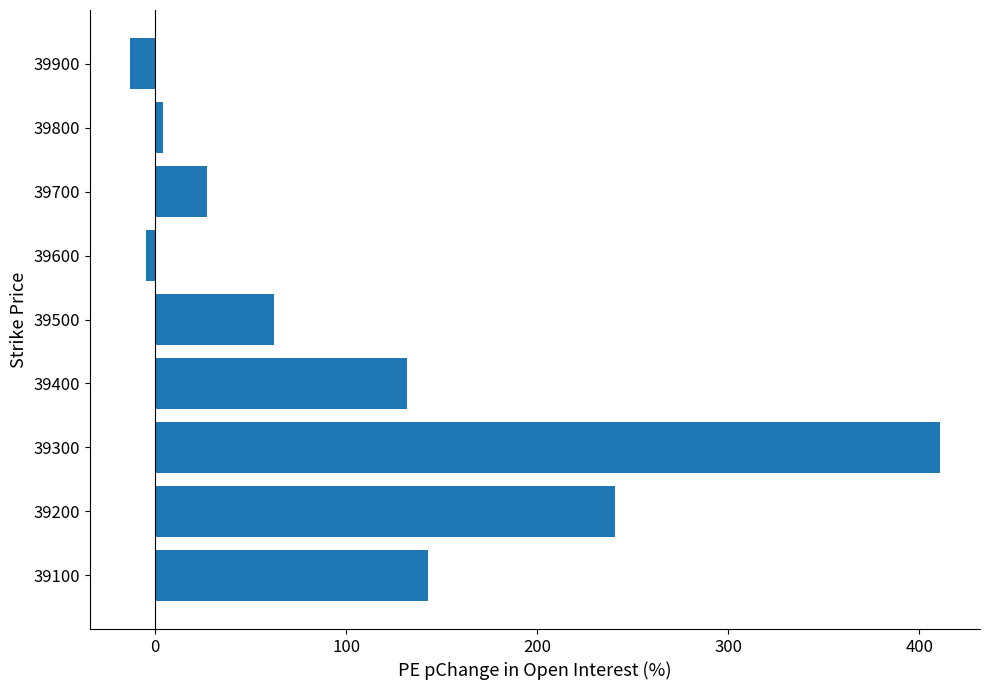

What value does the data have at 39500?

62.0